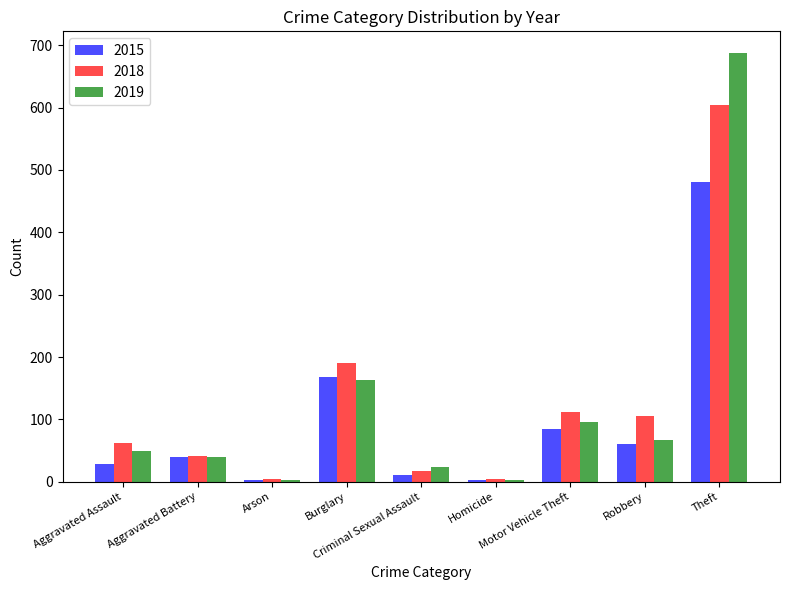

How many series are shown in this chart?

3